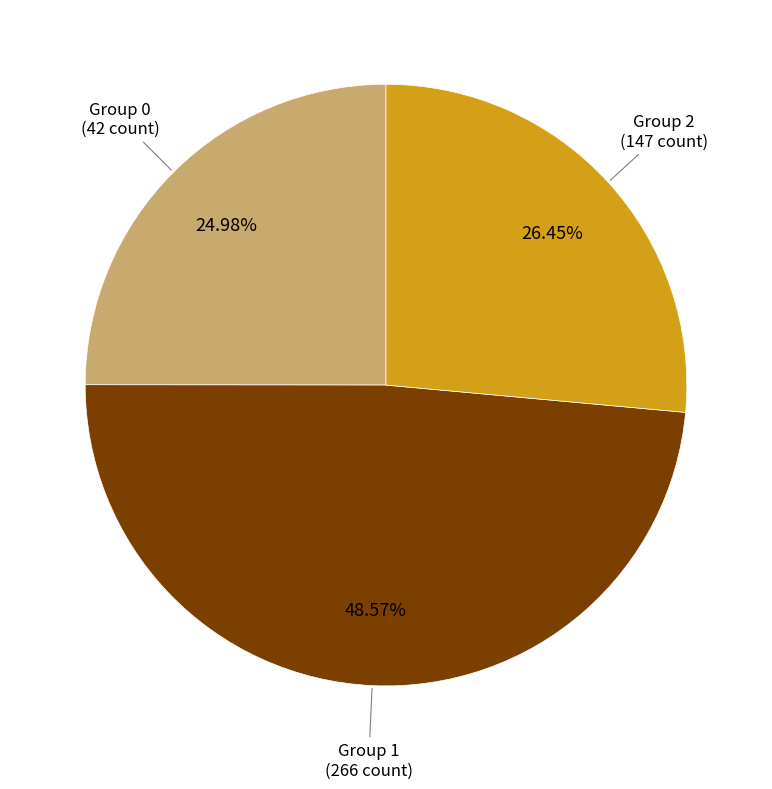

Is there any slice that represents more than half of the pie?

No